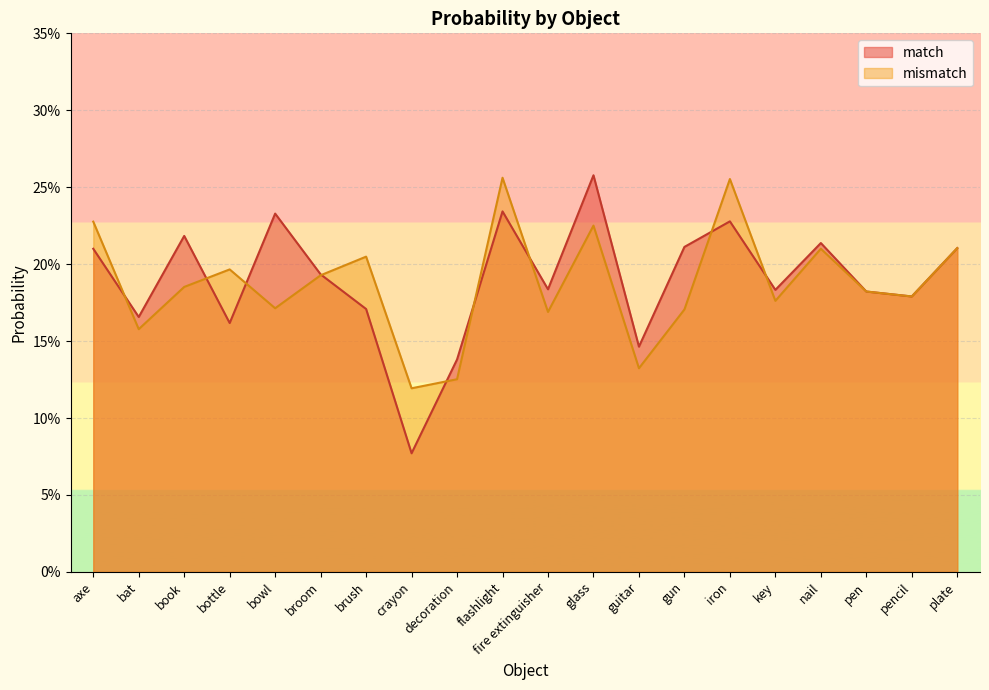

Between which two adjacent categories do match and mismatch first intersect?

axe and bat